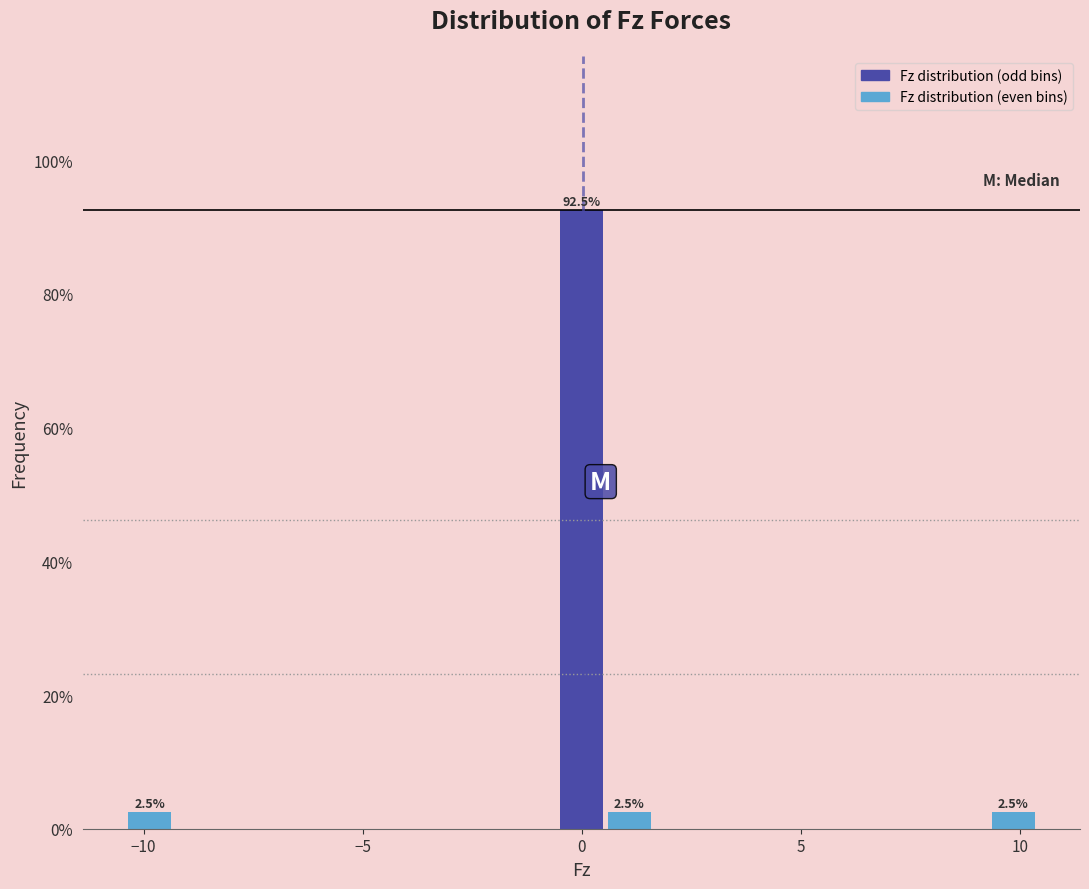

Around what value on the x-axis is the tallest bar? Give the approximate position of its centre, as read against the axis.

0.0